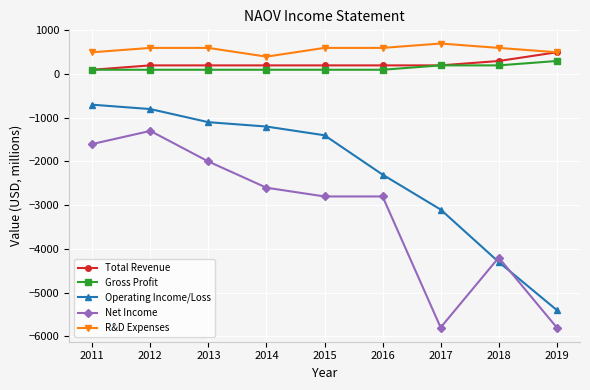

List the series in order of their peak value, lowest first.

Net Income, Operating Income/Loss, Gross Profit, Total Revenue, R&D Expenses